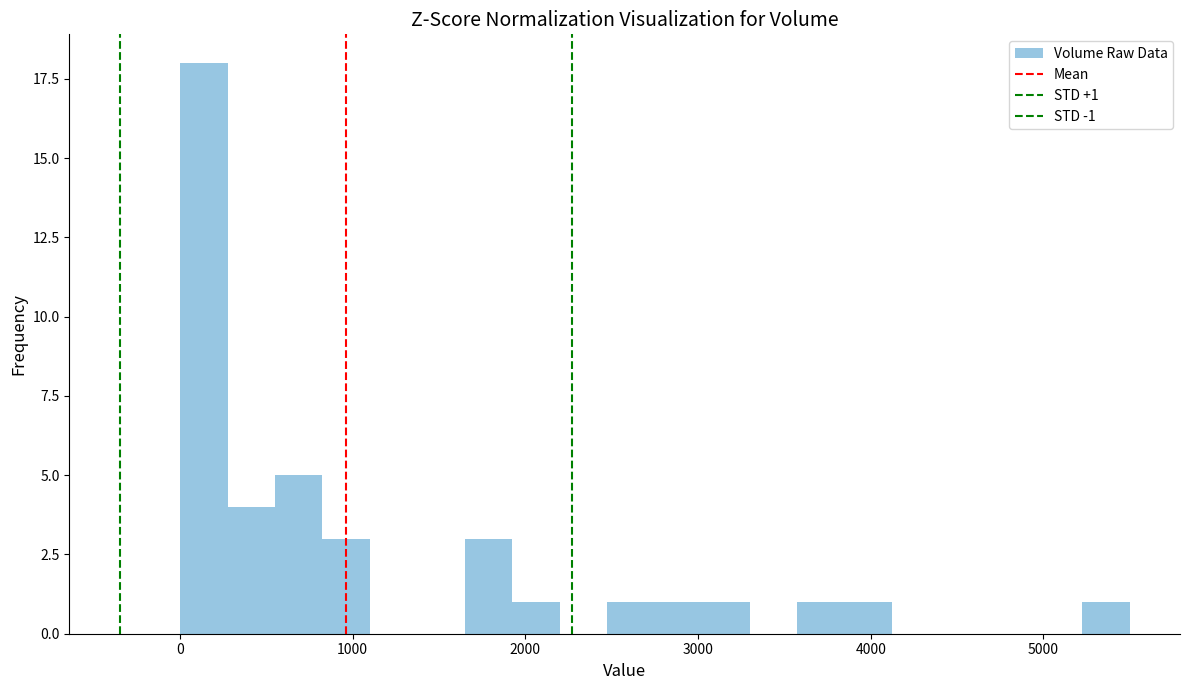

Around what value on the x-axis is the tallest bar? Give the approximate position of its centre, as read against the axis.

100